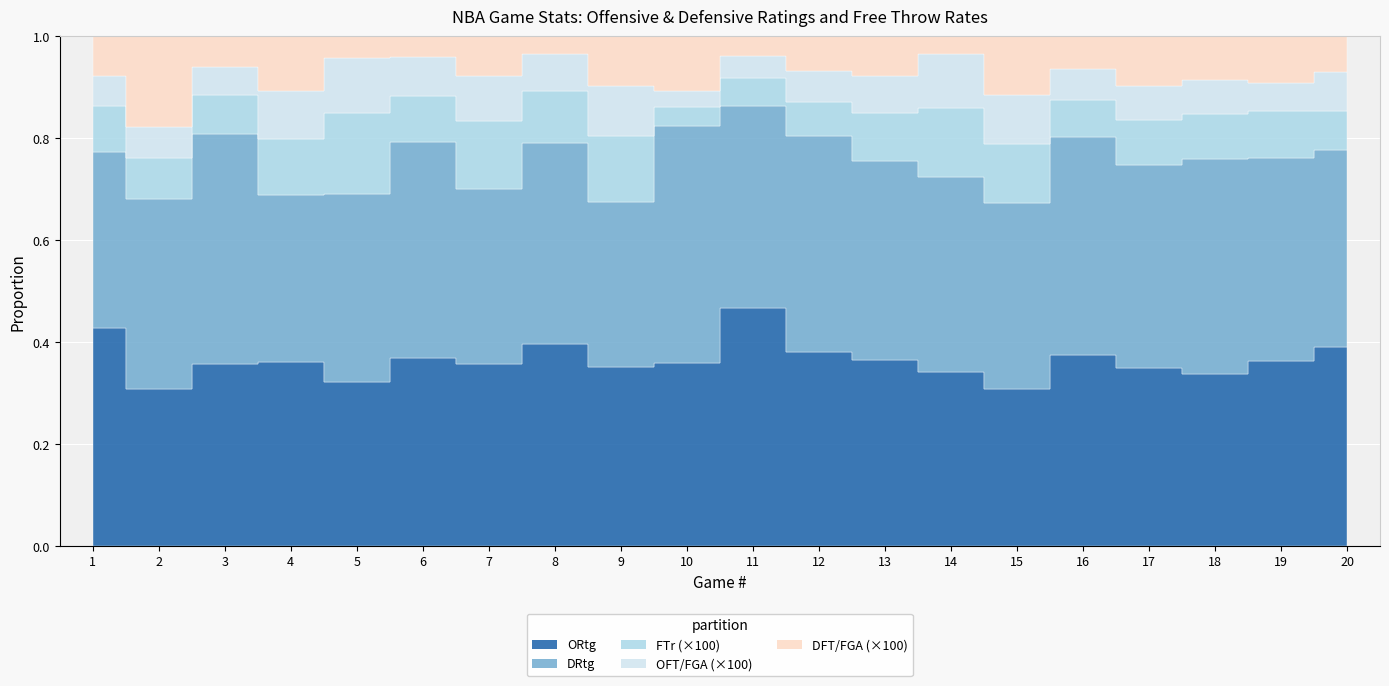

In OFT_FGA, how many points are higher than both neighbors (excluding endpoints)?

6